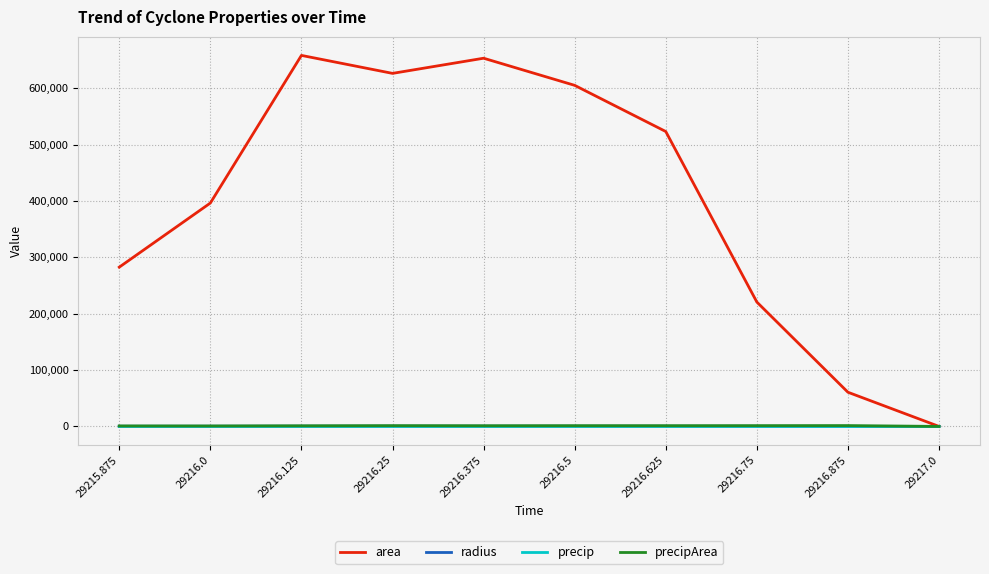

What are all the series names shown in the legend?

area, radius, precip, precipArea